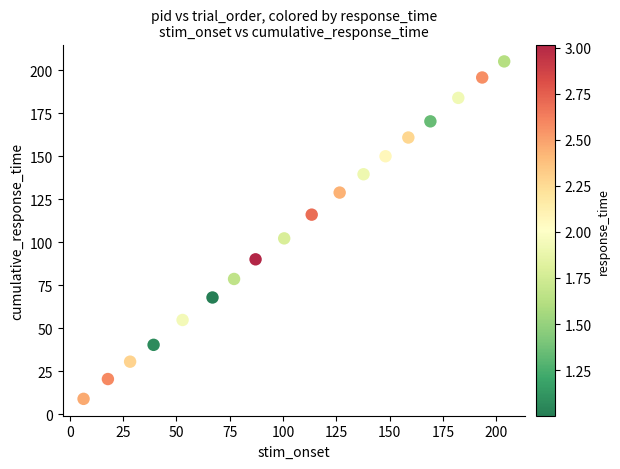

What is the range of X values (max minus min)?

197.1